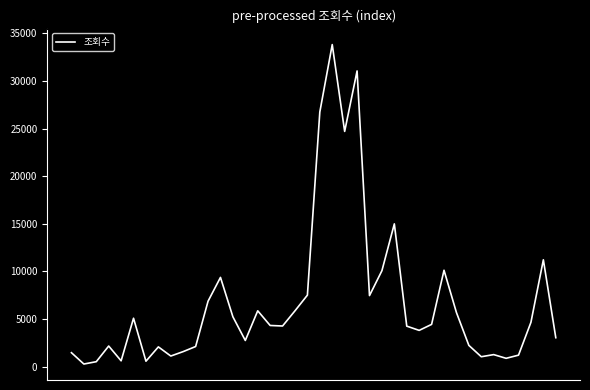

What is the difference between the maximum and minimum values?

33541